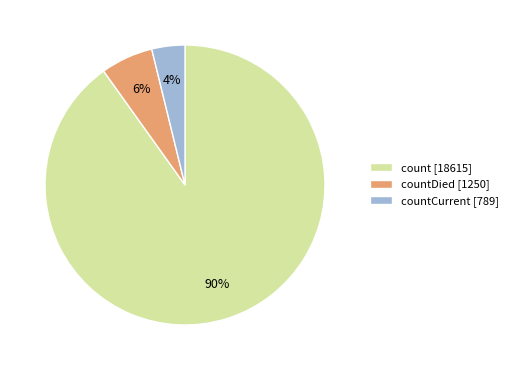

The countCurrent [789] slice represents 4% of the pie. True or false?

True